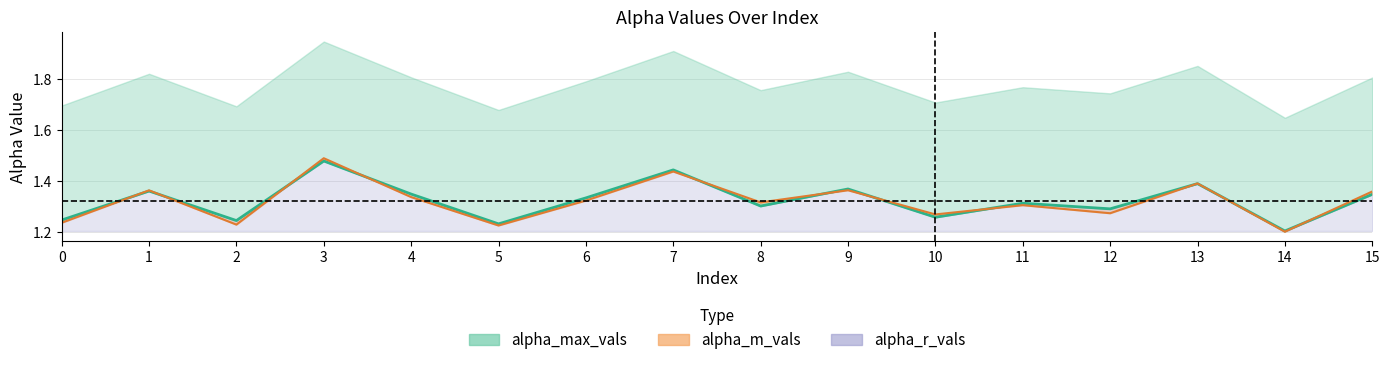

What is the sum of the alpha_max_vals values at 3 and 0?

2.7